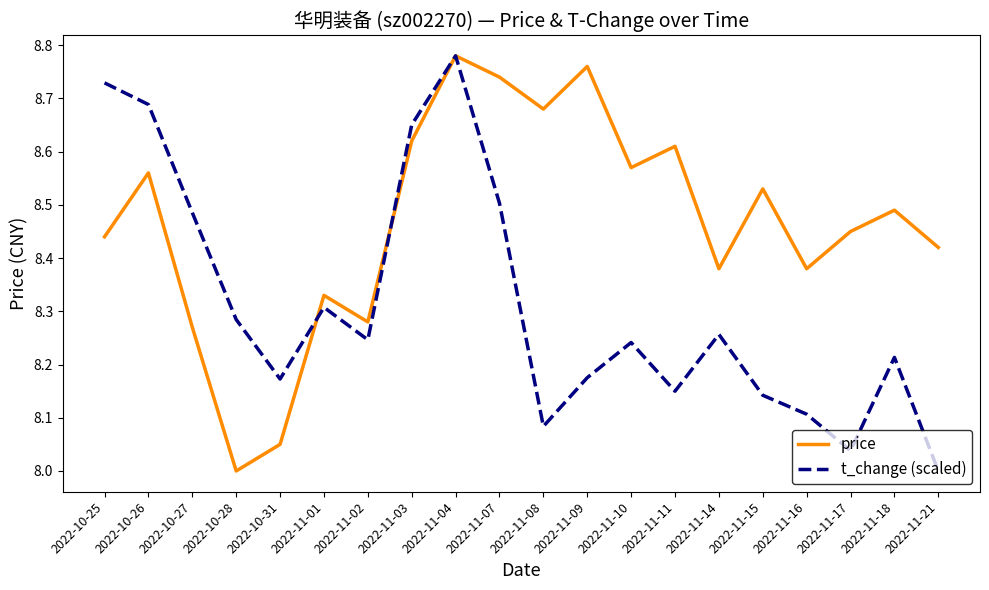

The value of t_change (scaled) at 2022-11-21 is 8.0. True or false?

True